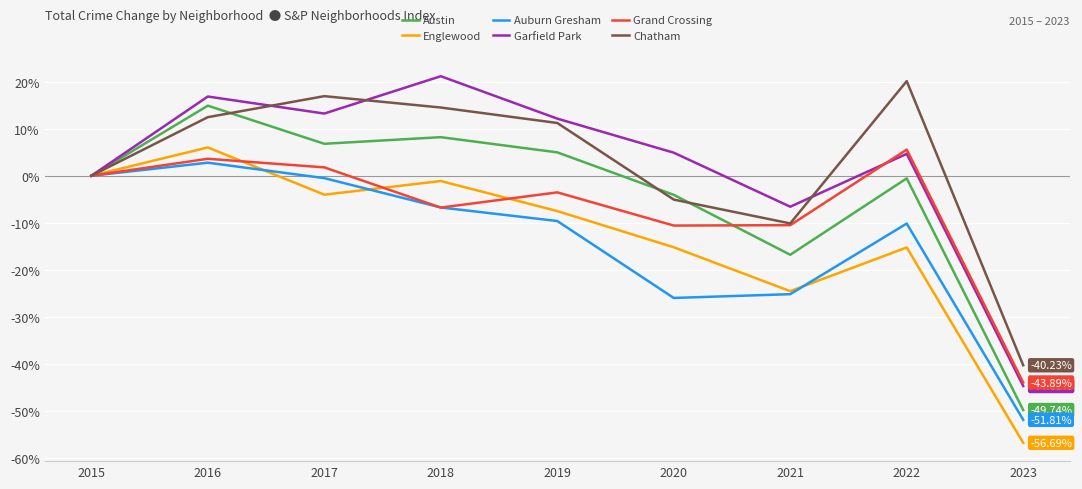

Which category has the lowest value in the Auburn Gresham series?

2023